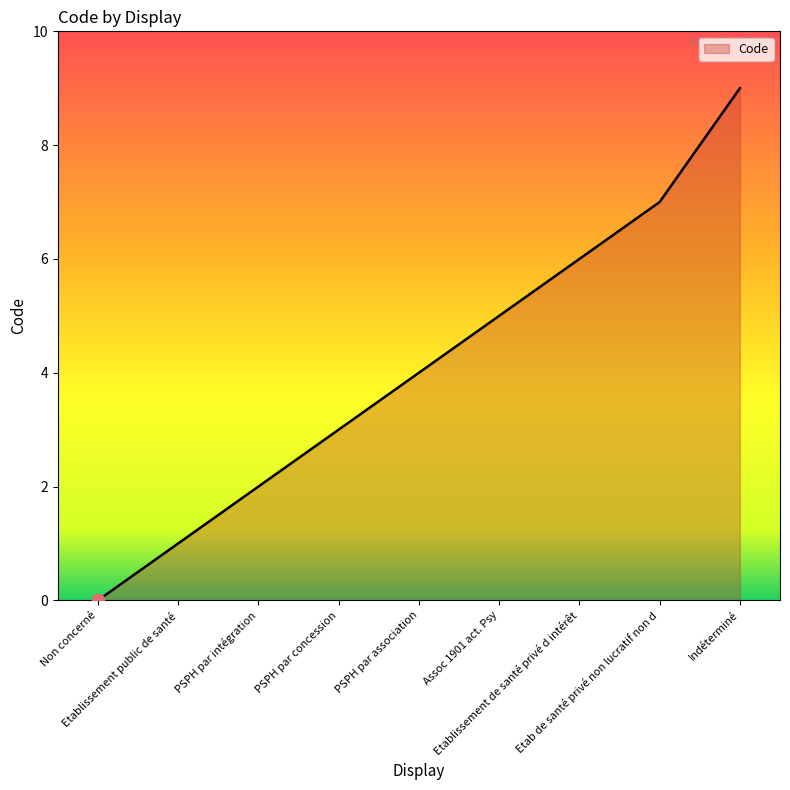

Which has a higher value, PSPH par association or PSPH par intégration?

PSPH par association